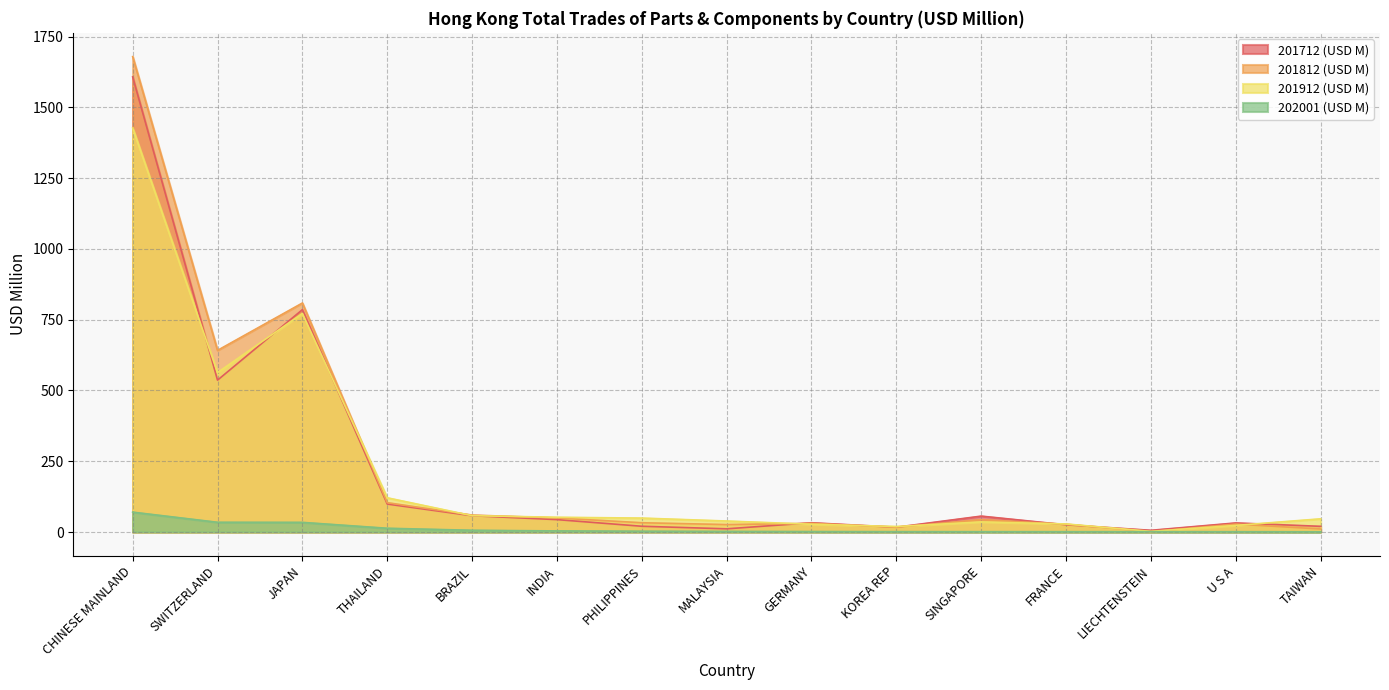

List the labels in order of 202001 (USD M) value, largest first.

CHINESE MAINLAND, SWITZERLAND, JAPAN, THAILAND, BRAZIL, INDIA, PHILIPPINES, MALAYSIA, GERMANY, KOREA REP, SINGAPORE, FRANCE, LIECHTENSTEIN, U S A, TAIWAN